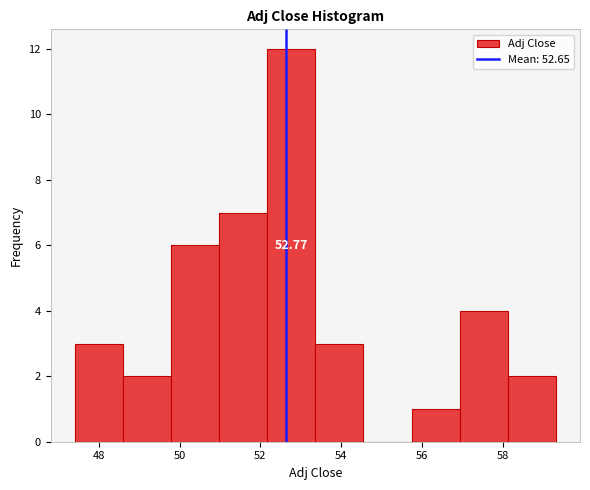

Which range on the x-axis has the tallest bar?

52.2 to 53.4